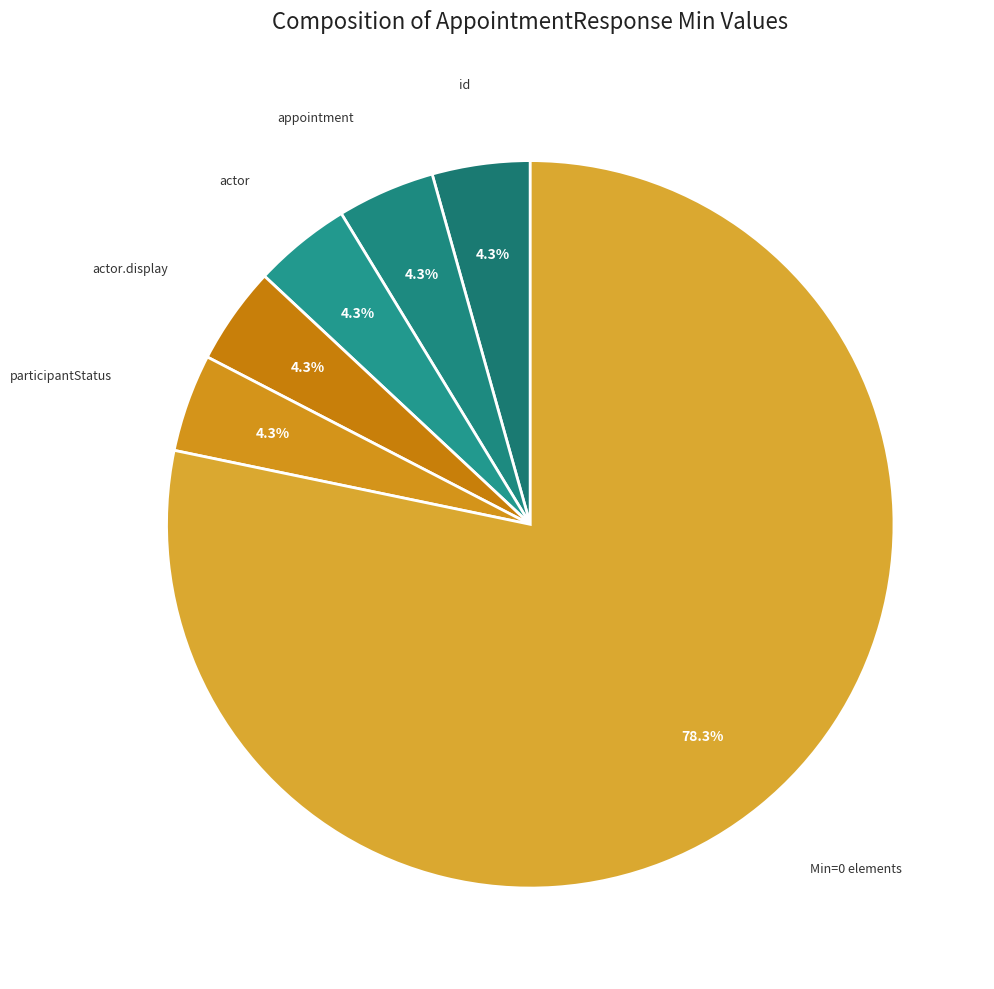

What is the largest slice in the pie chart?

Min=0 elements